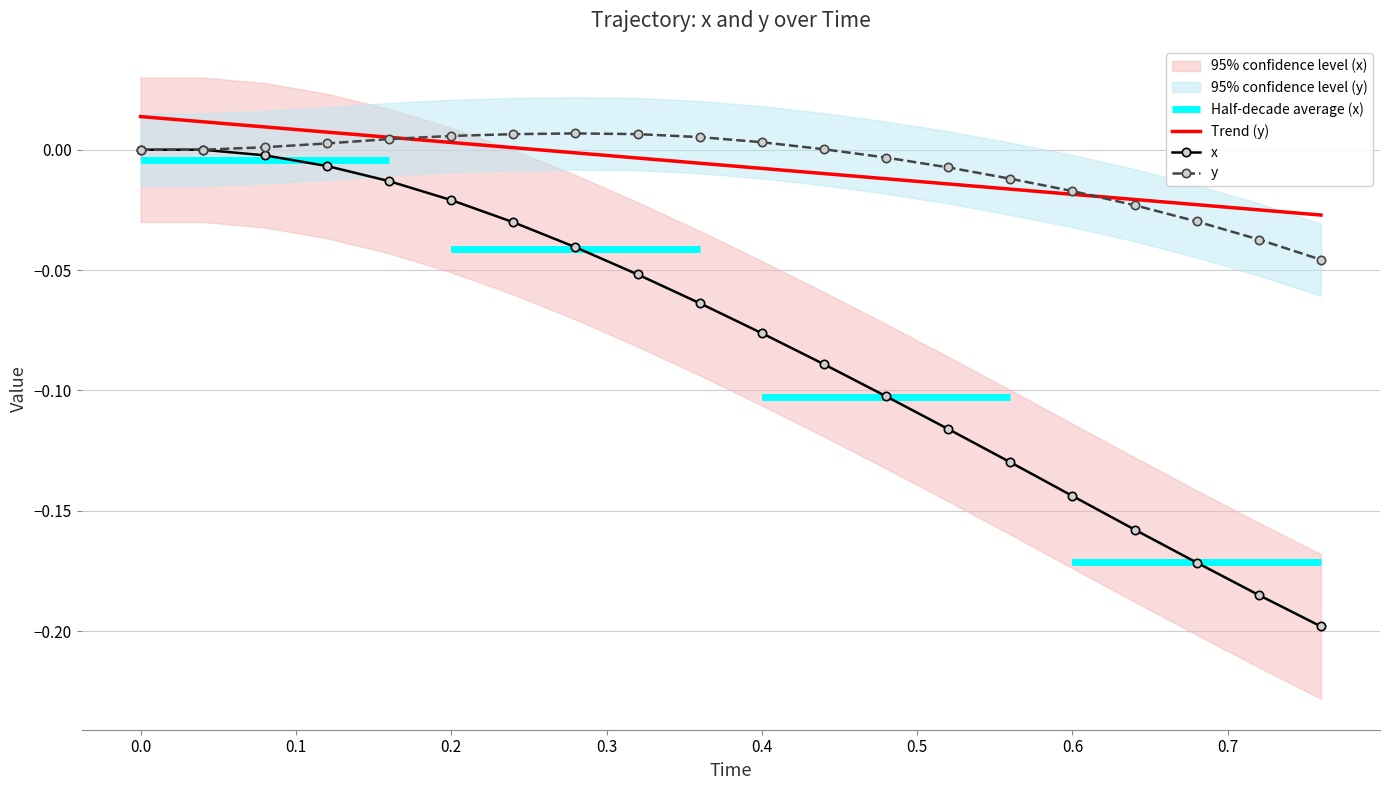

Rank the series by their maximum value, from lowest to highest.

x, y